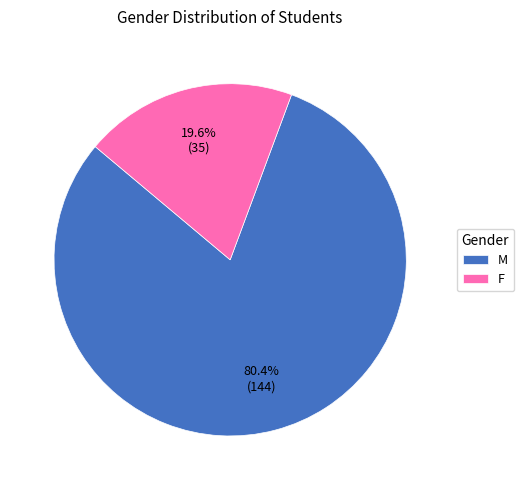

What is the largest slice in the pie chart?

M